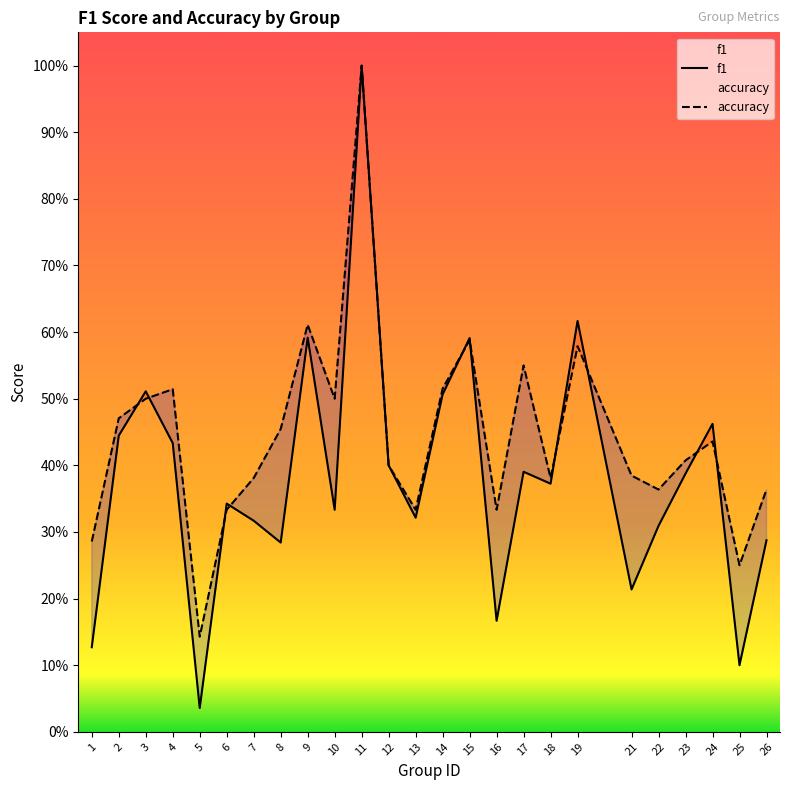

What is the average value of the f1 series?

0.4